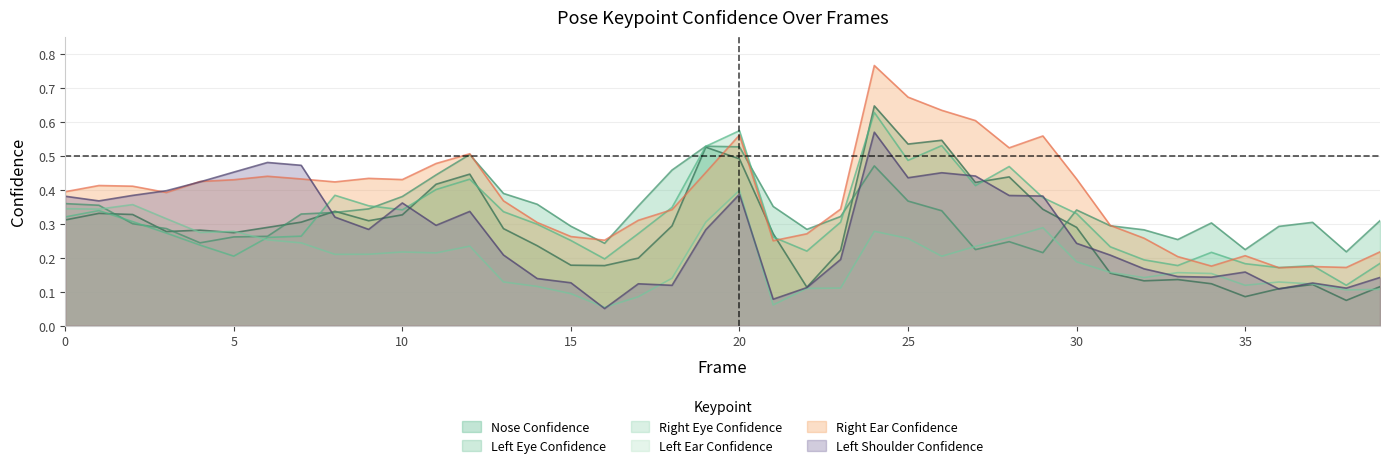

How many data points does each series have?

40